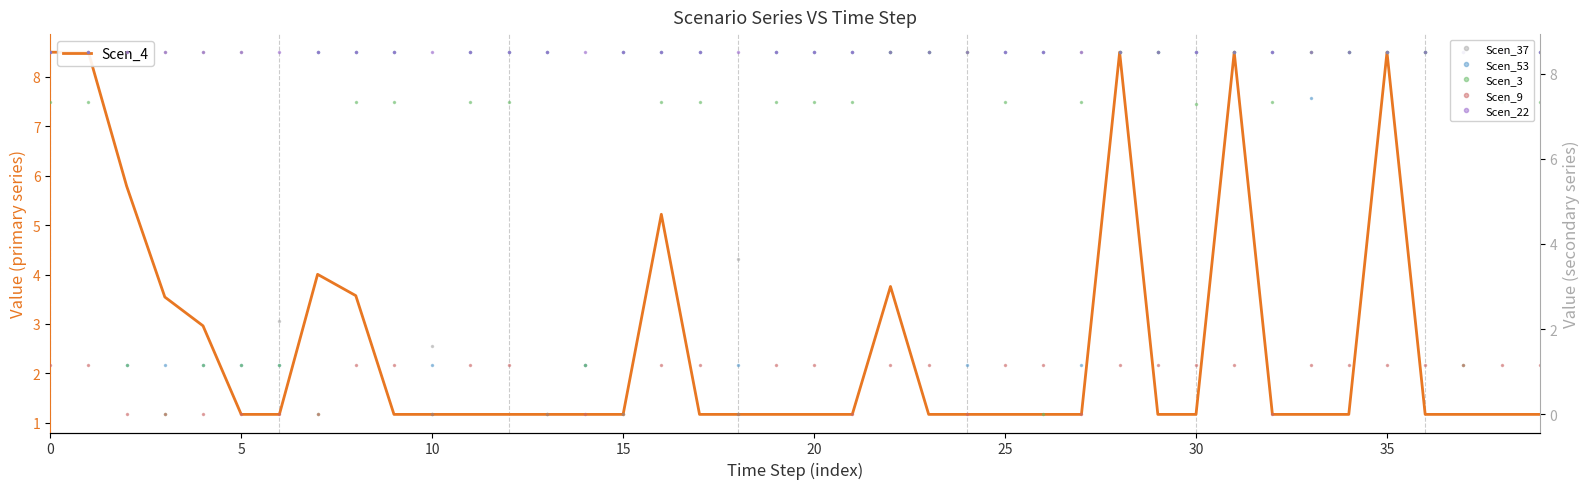

How many series are shown in this chart?

6